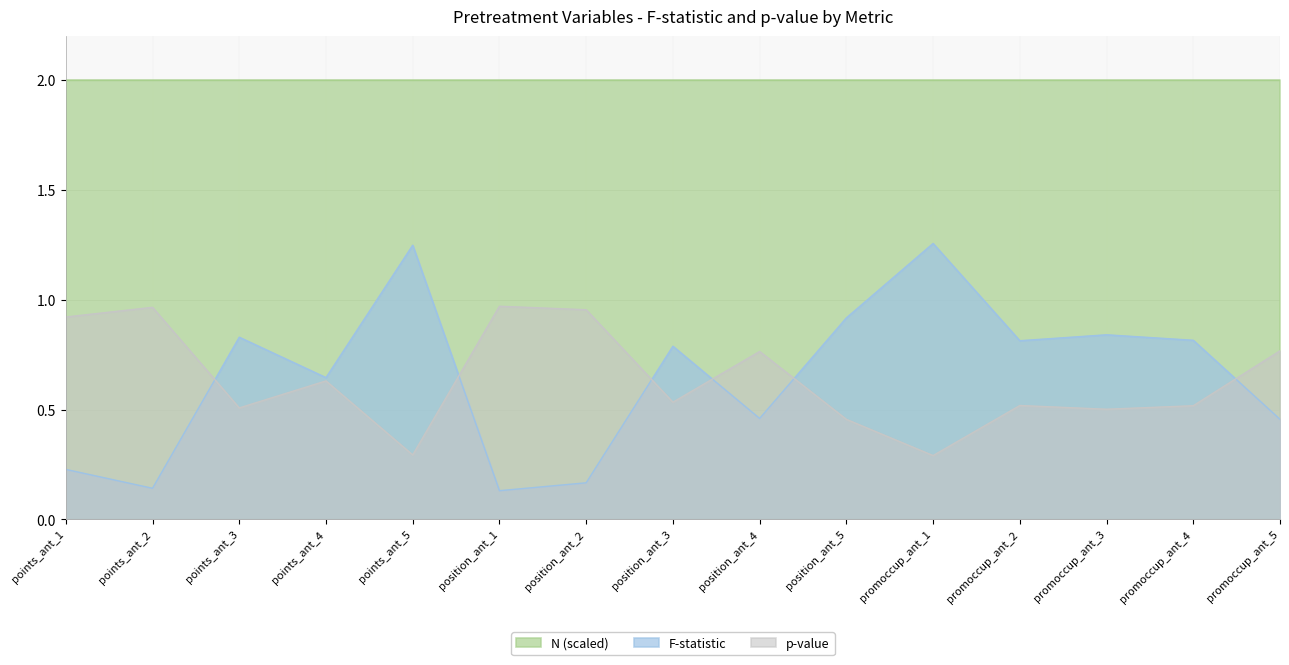

What position from the right is points_ant_3?

13